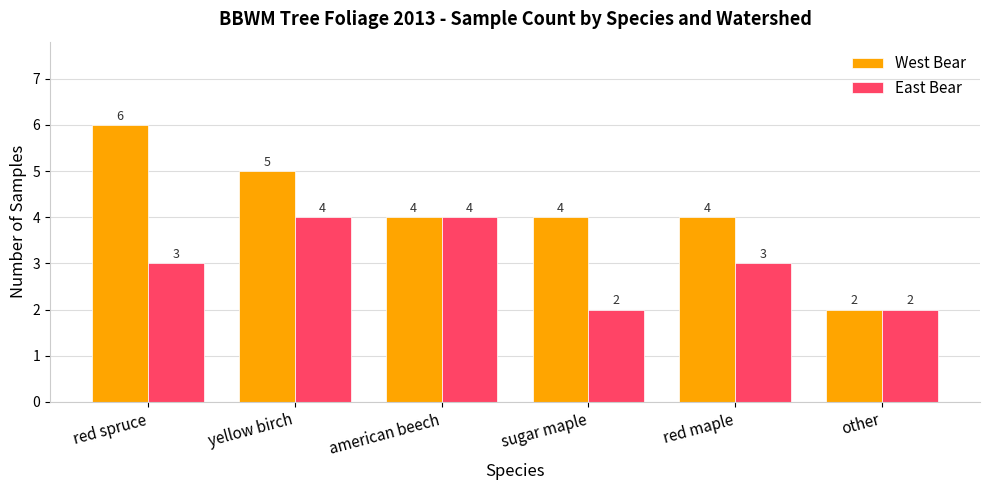

What position from the right is red maple?

2